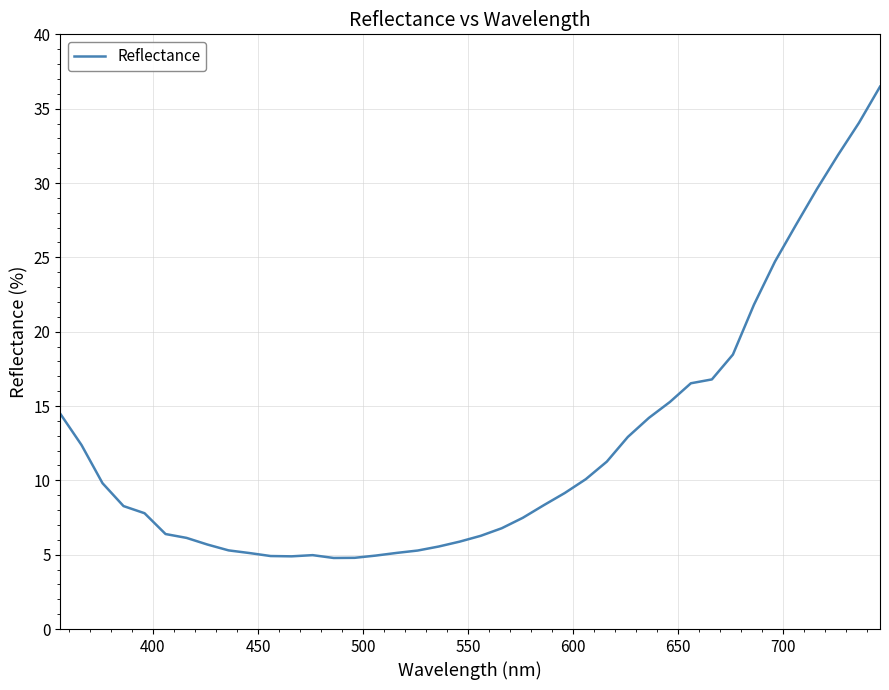

What is the difference between the maximum and minimum values?

31.7